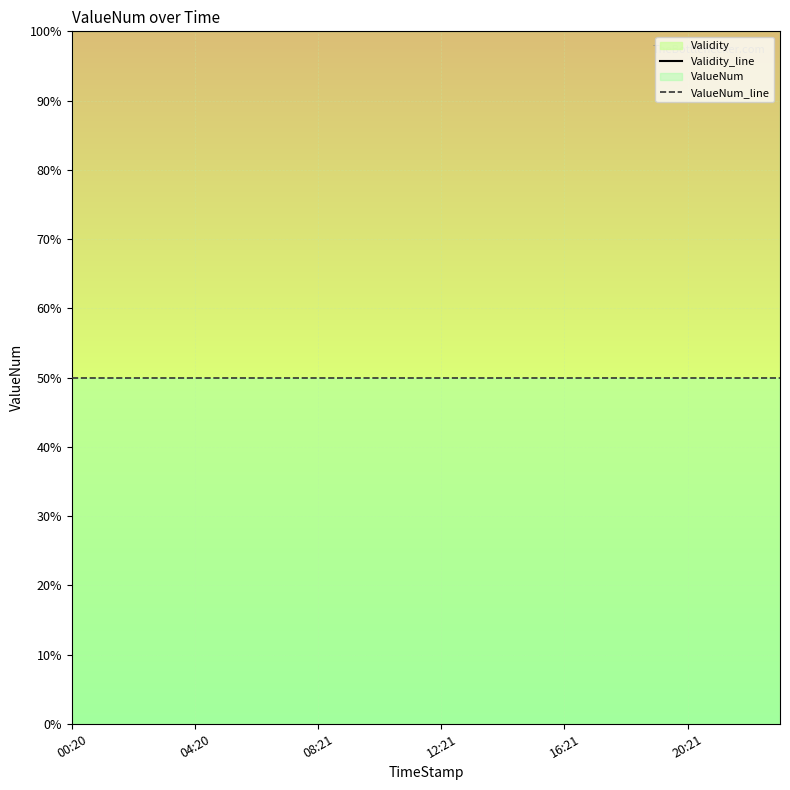

How many lines are shown in the chart?

2